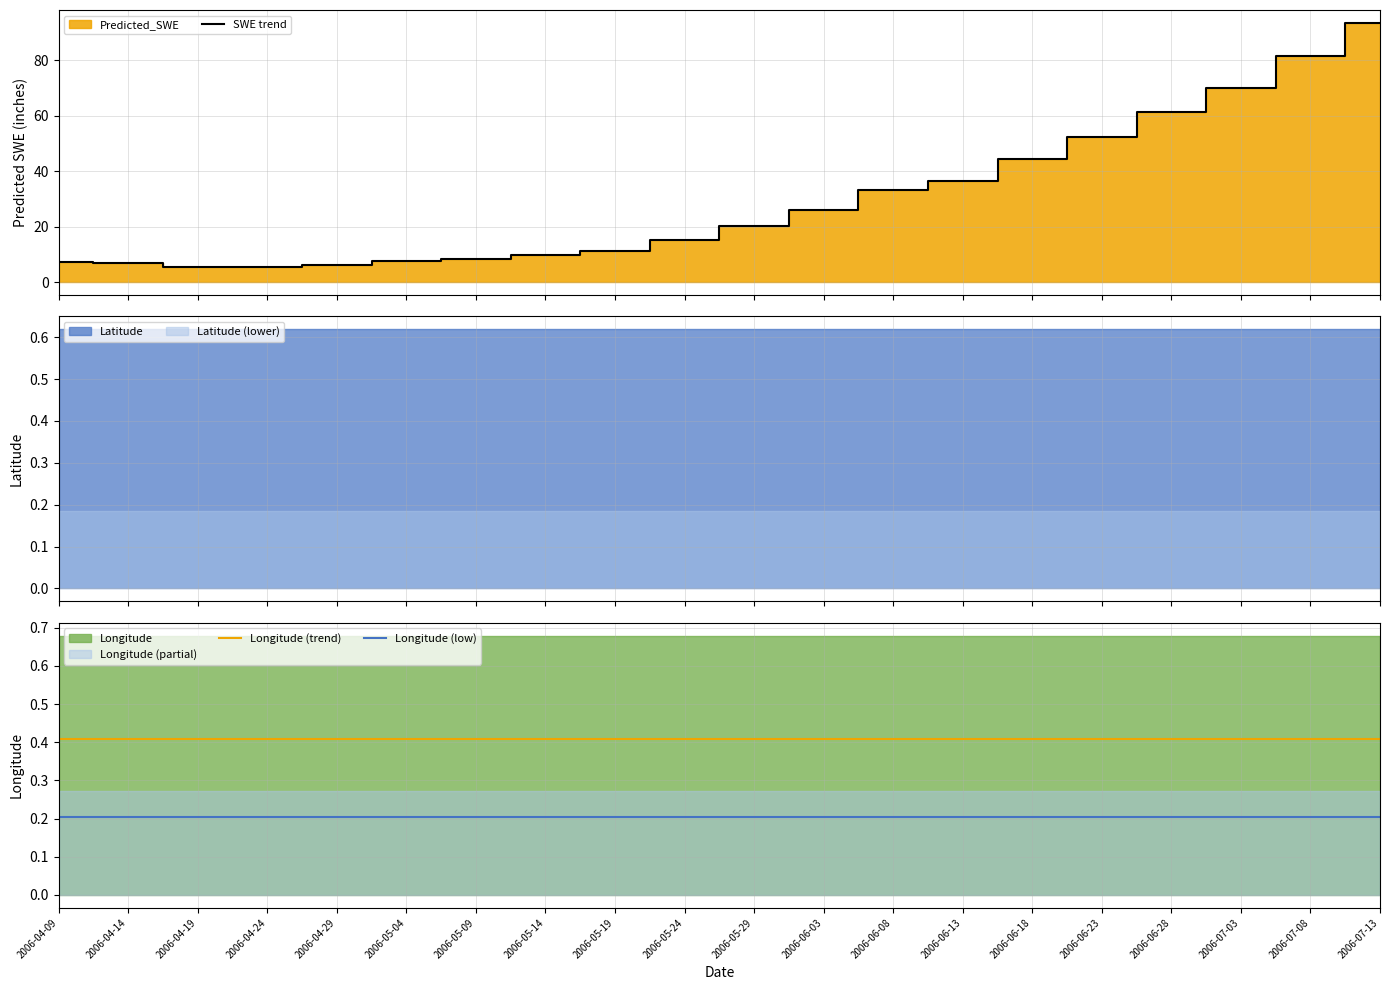

Which category has the highest value in the Longitude (low) series?

2006-04-09